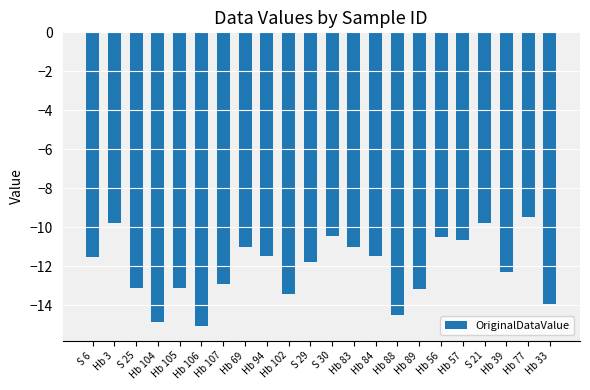

What is the value of the 22nd bar from the left?

-13.9